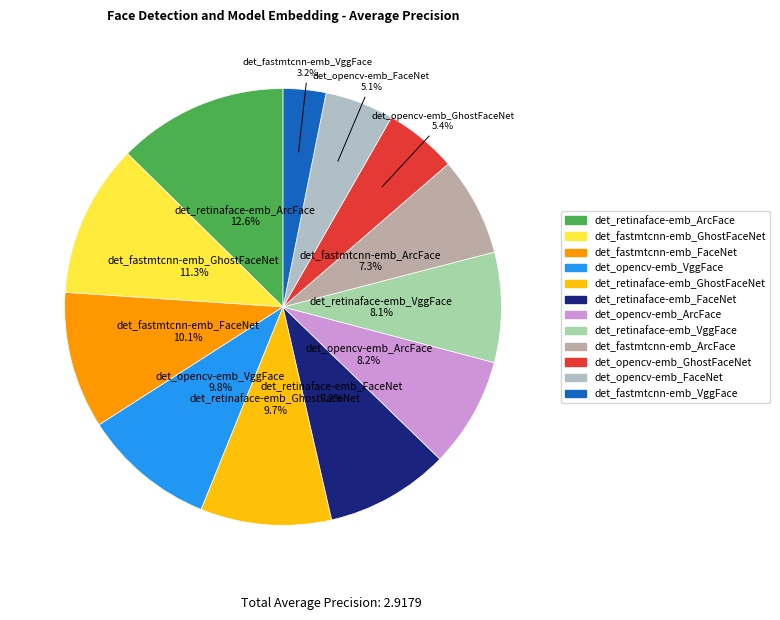

Which slice is the smallest?

det_fastmtcnn-emb_VggFace